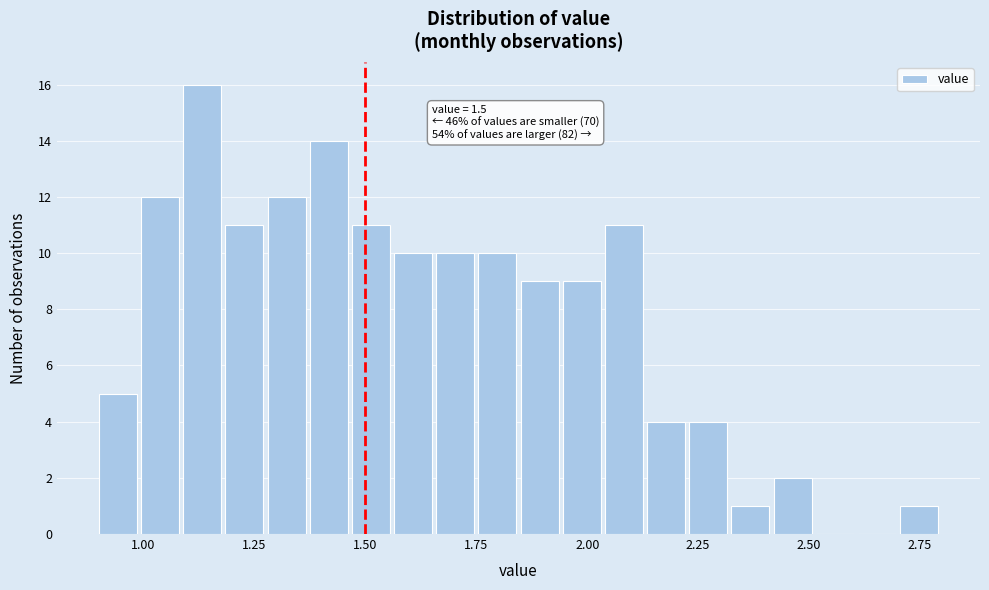

Read against the x-axis, roughly where is the centre of the tallest bar?

1.15